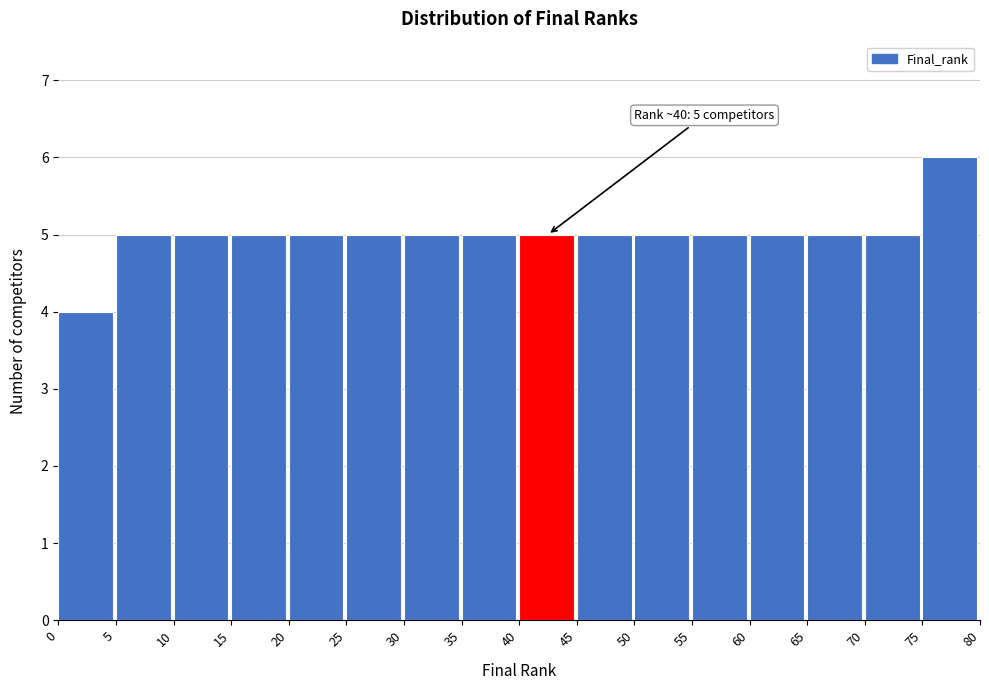

Which range on the x-axis has the tallest bar?

75 to 80